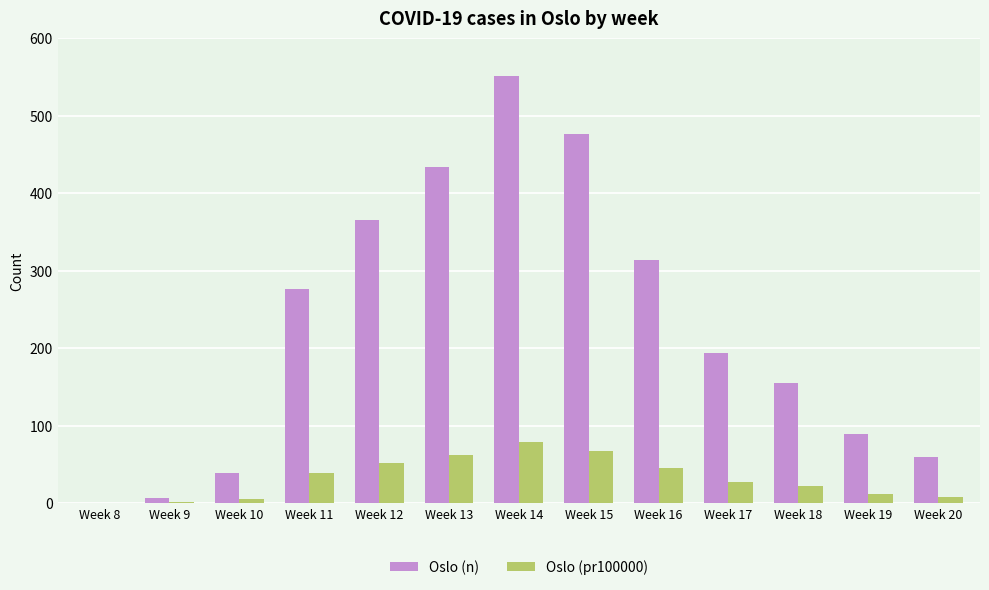

What is the total value across all series at Week 17?

221